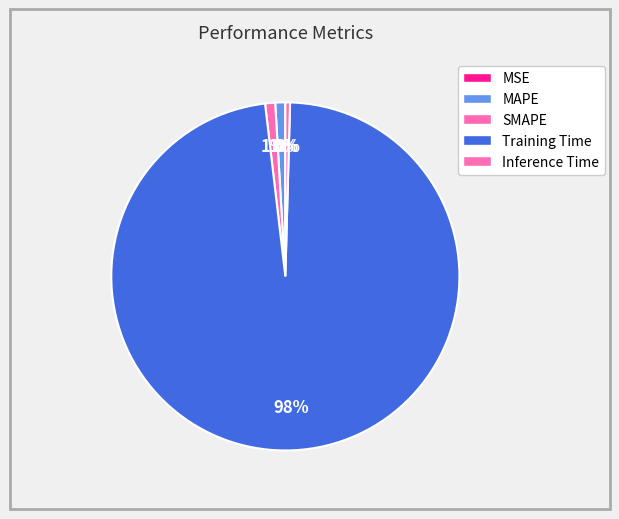

Does any single category account for the majority?

Yes